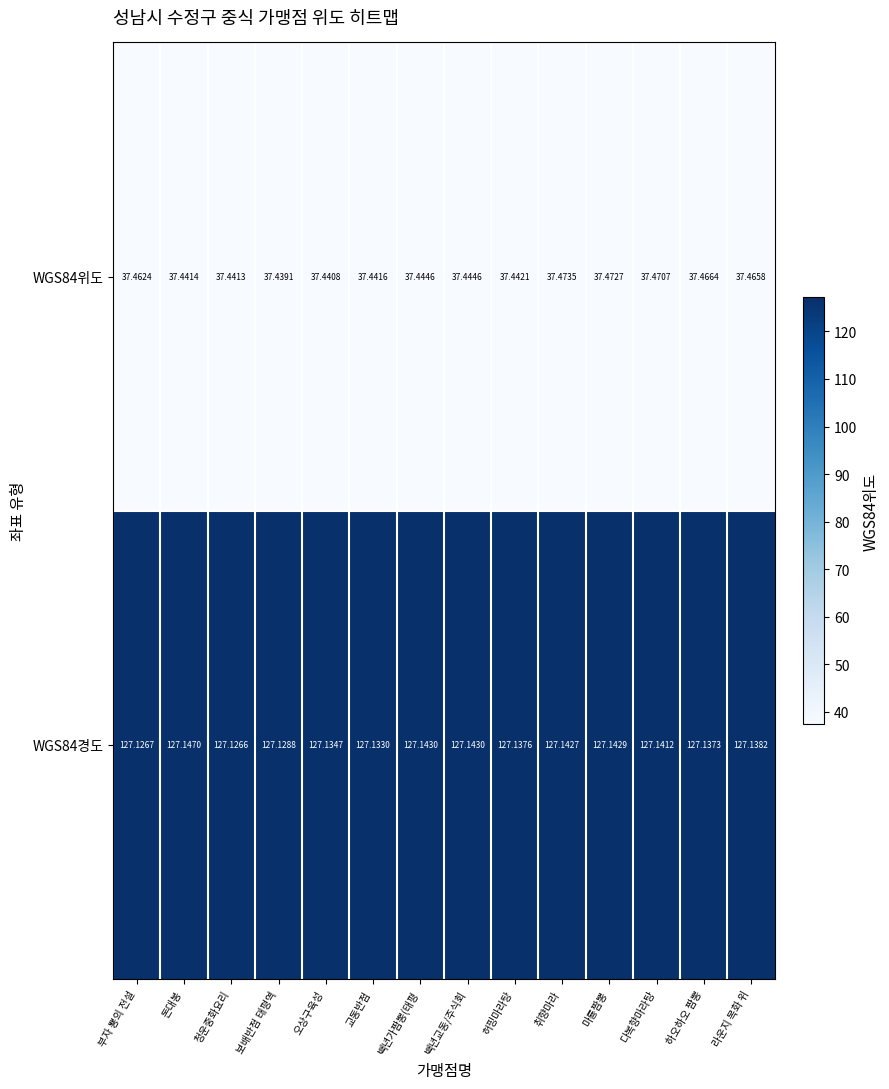

Which series has the largest total across all categories?

WGS84경도